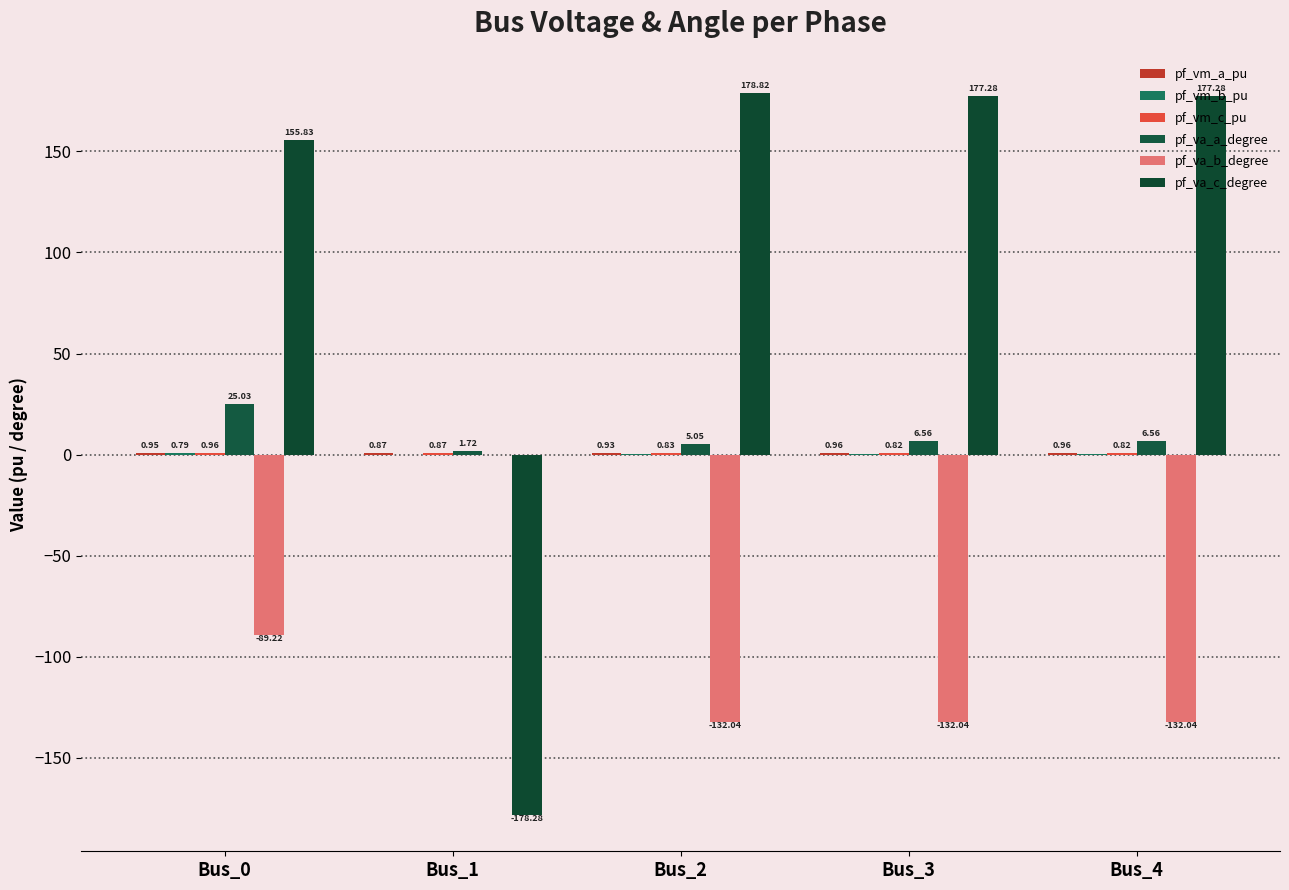

What is the sum of all pf_vm_c_pu values?

4.3